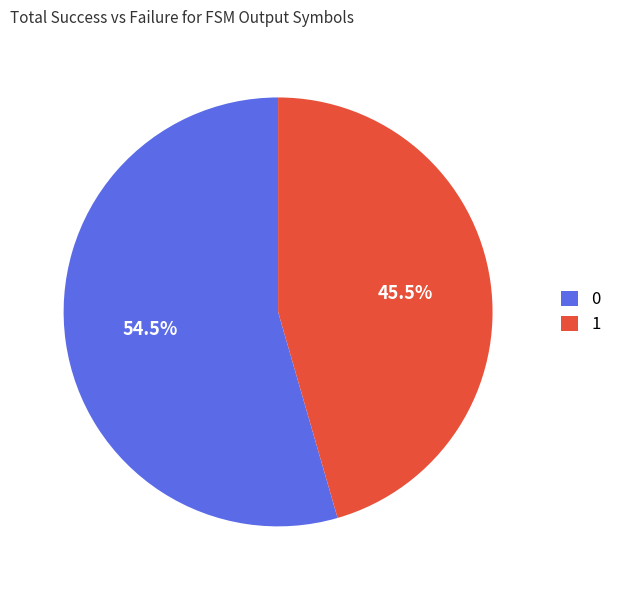

How many slices are in this pie chart?

2